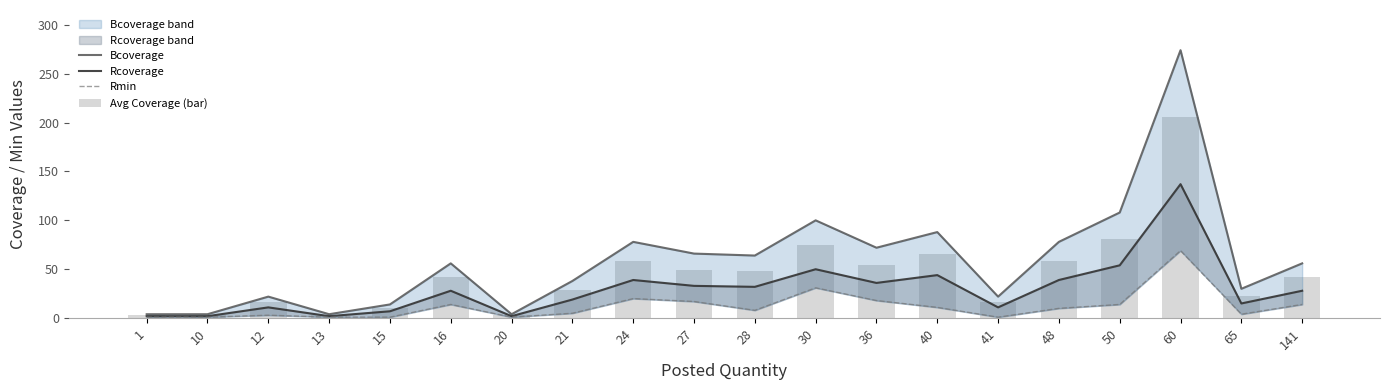

What is the average value of the Rmin series?

12.2